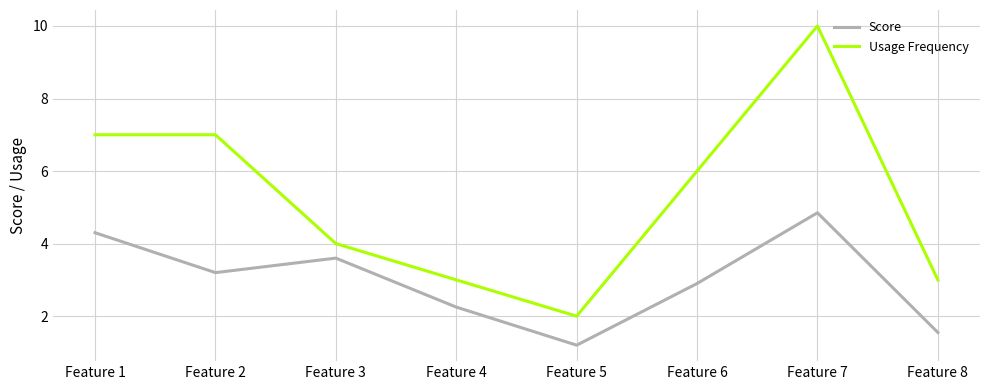

How many lines are shown in the chart?

2